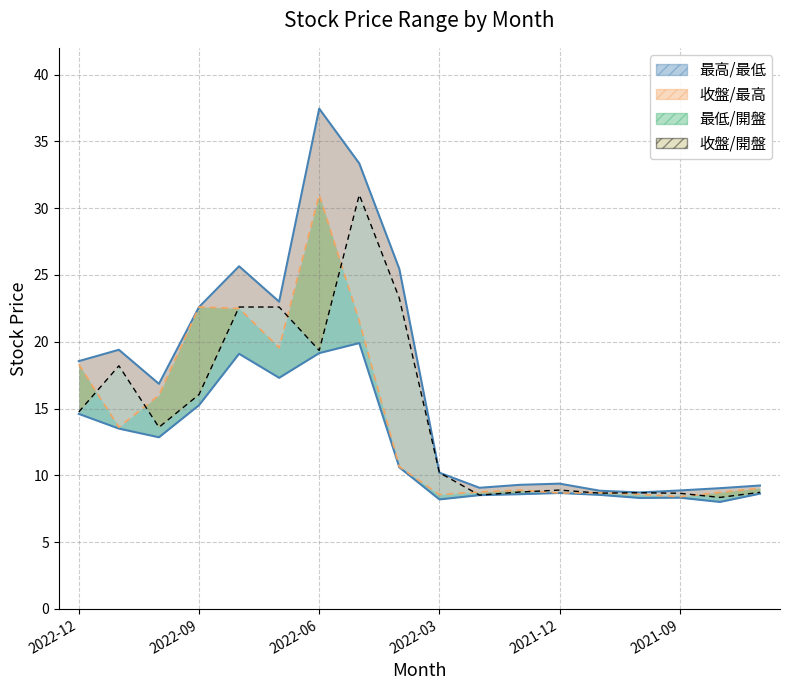

What is the difference between the 收盤 values at 2021-10 and 2022-07?

13.9